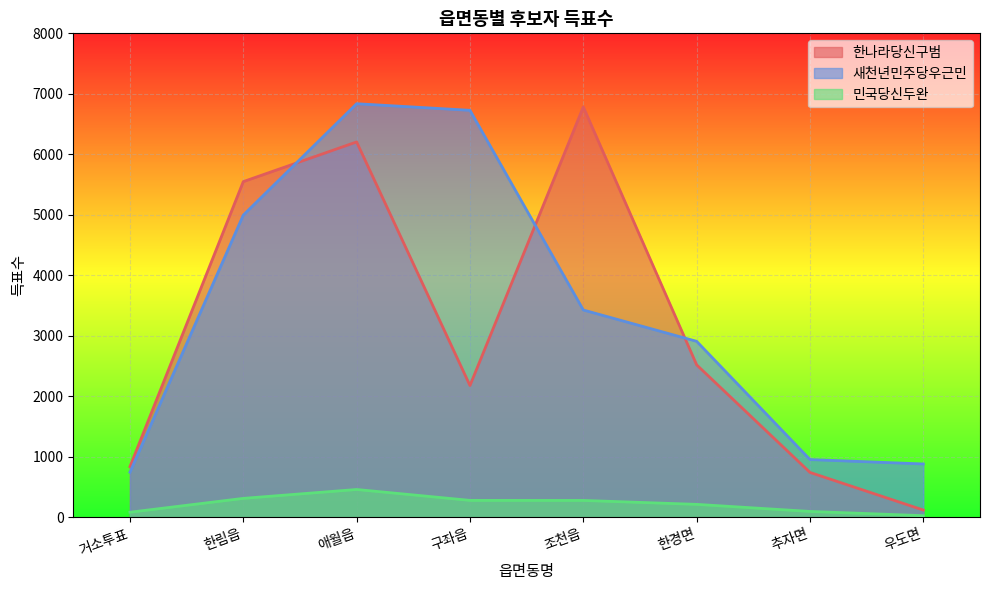

Reading right to left, extract all data points from this chart.

한나라당신구범: 117	739	2518	6783	2176	6204	5548	834
새천년민주당우근민: 879	952	2907	3425	6727	6836	4994	742
민국당신두완: 24	94	211	276	277	457	310	81